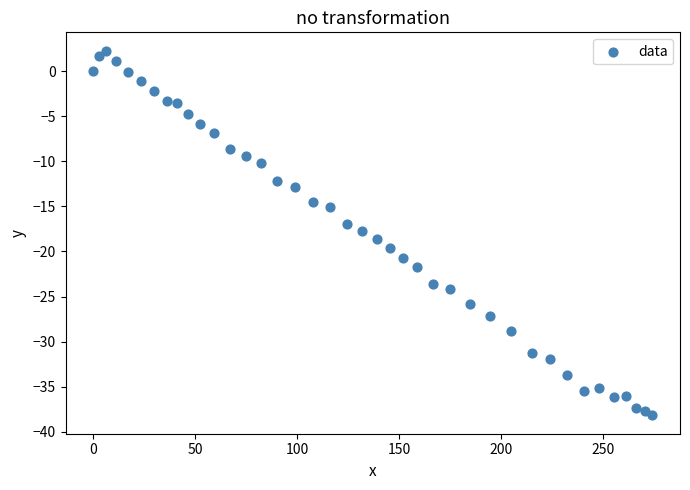

What is the range of X values (max minus min)?

274.1